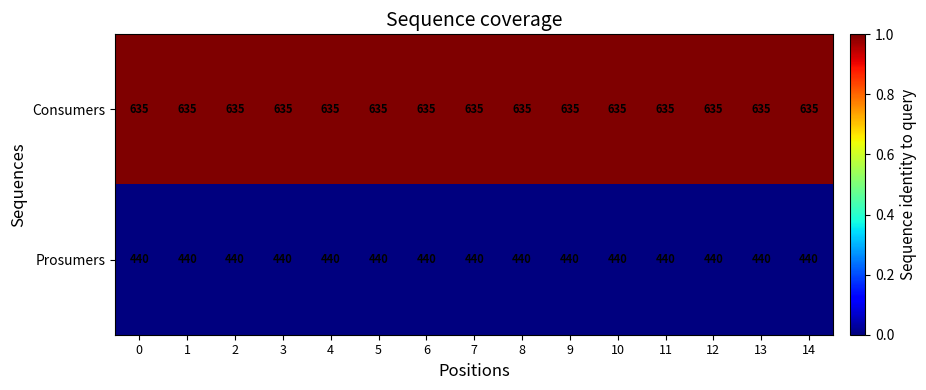

What is the sum of the Consumers values at 12 and 14?

1270